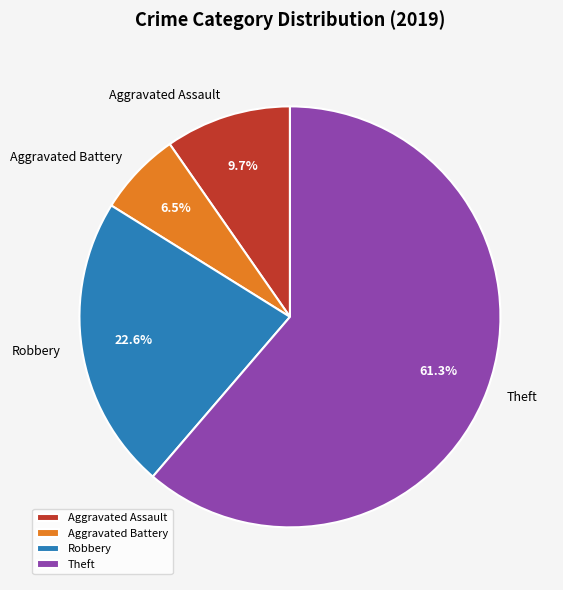

What is the ratio of the value at Aggravated Assault to the value at Aggravated Battery?

1.5